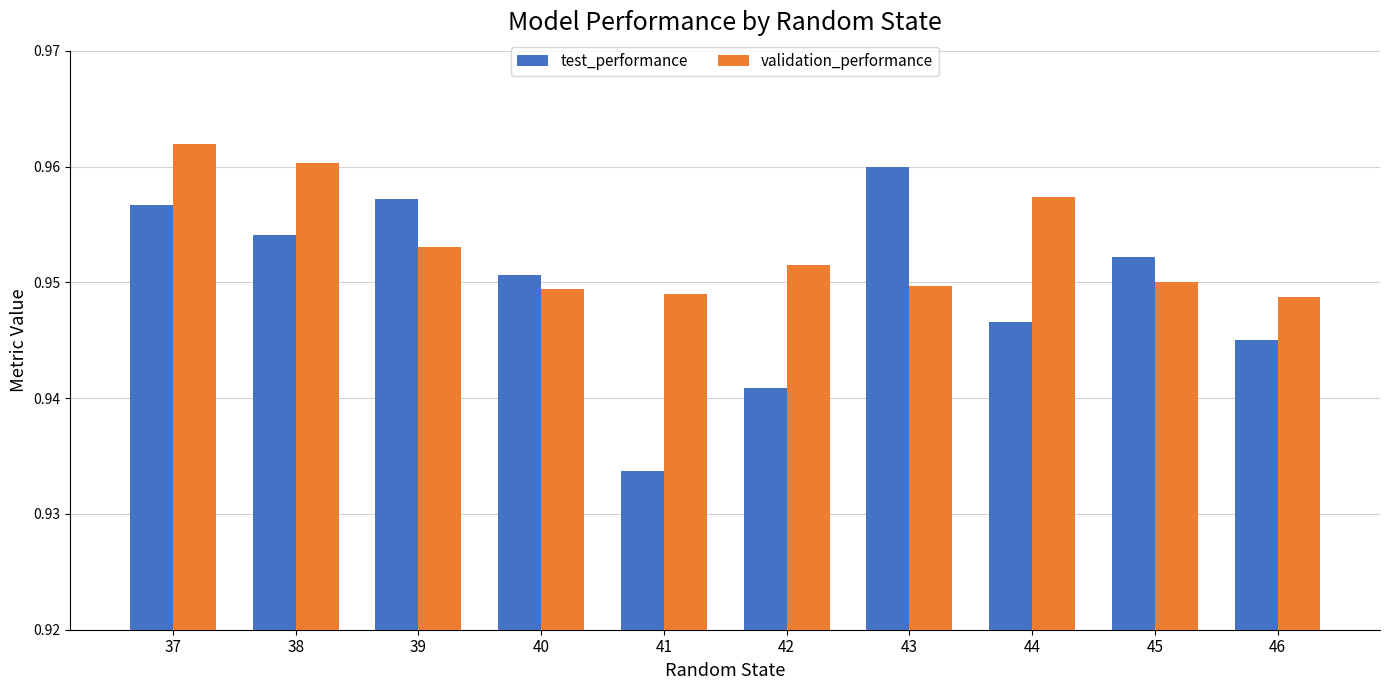

How many test_performance values are between 0 and 1?

10